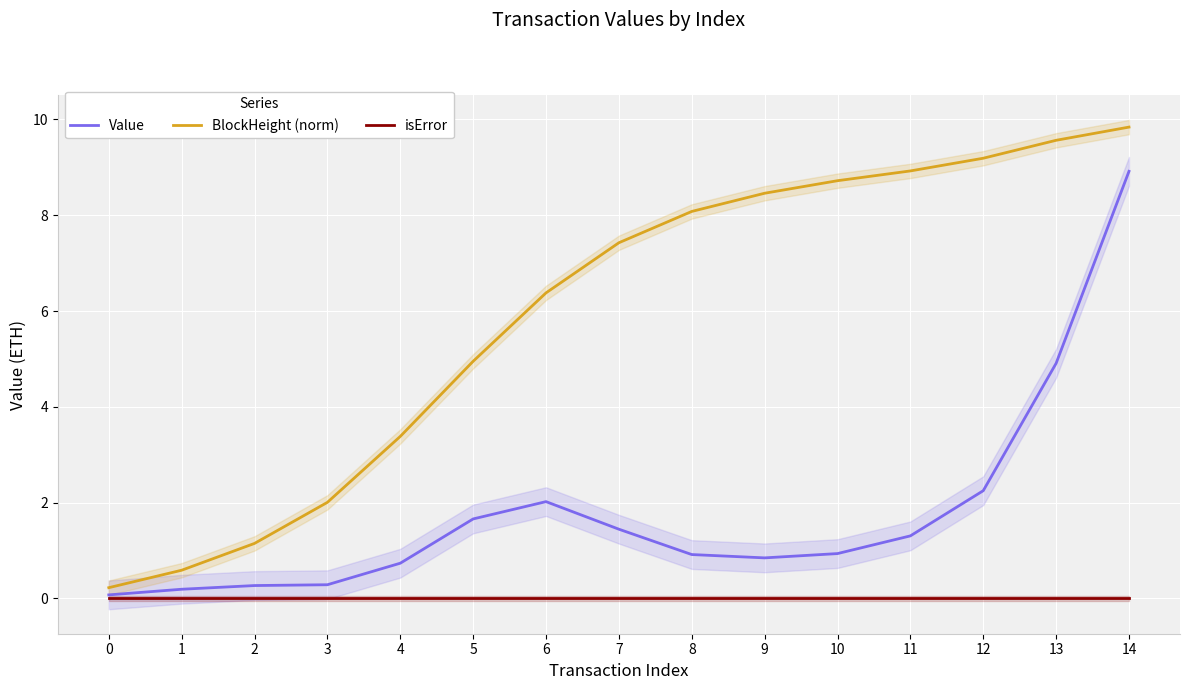

What is the value of the Value point at the 5th from the left?

0.7